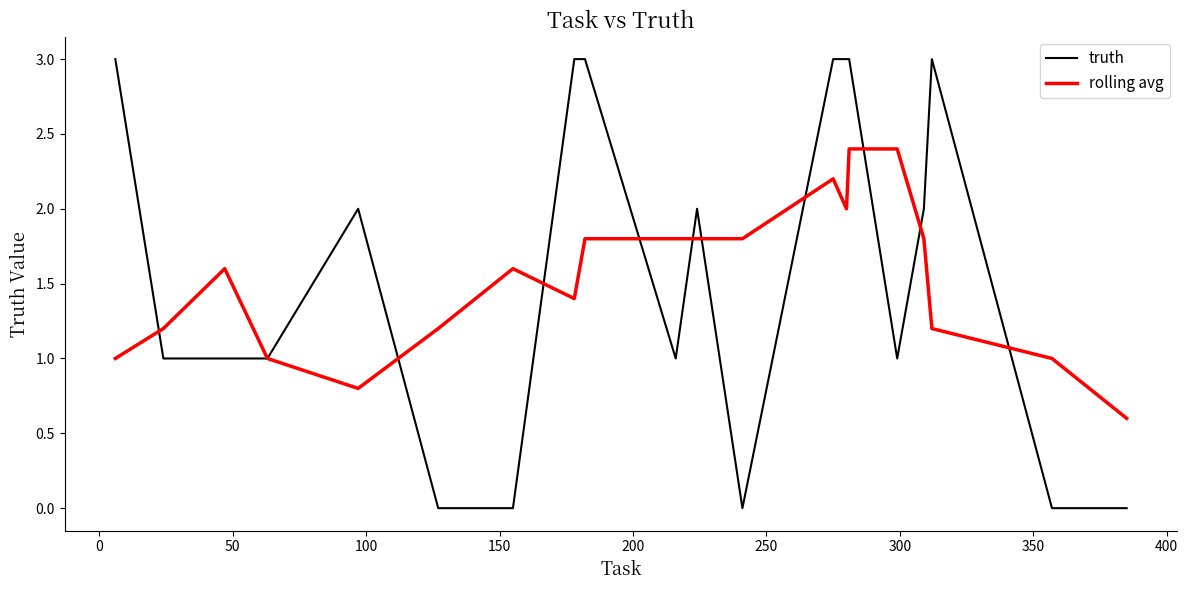

What is the maximum value for rolling avg?

2.4